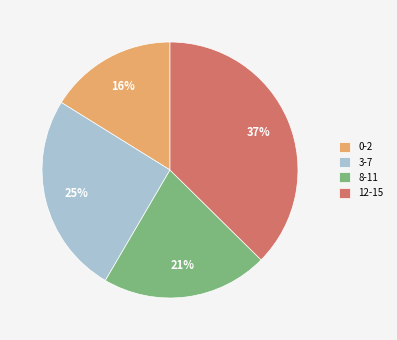

Rank the categories by value from highest to lowest.

12-15, 3-7, 8-11, 0-2